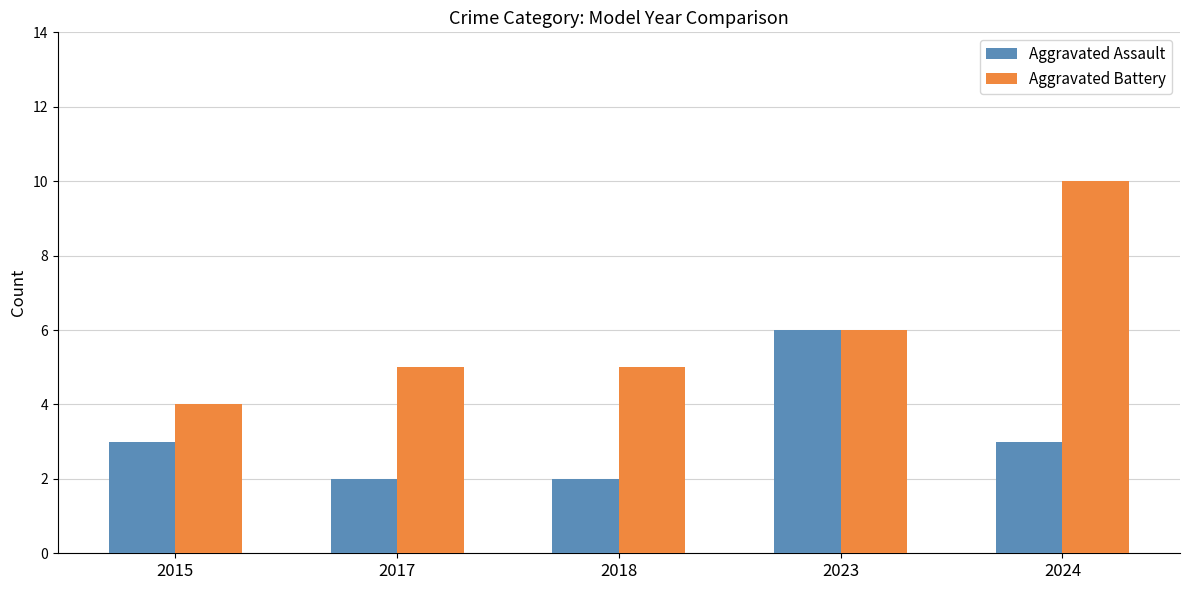

Does the chart contain any negative values?

No